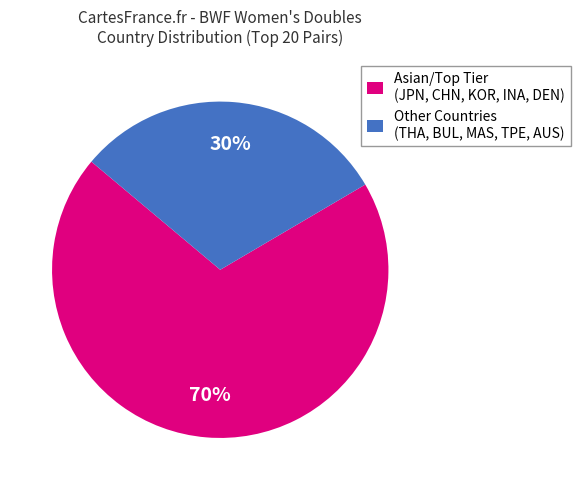

What percentage is the Other Countries (THA, BUL, MAS, TPE, AUS) slice, to the nearest percent?

30%